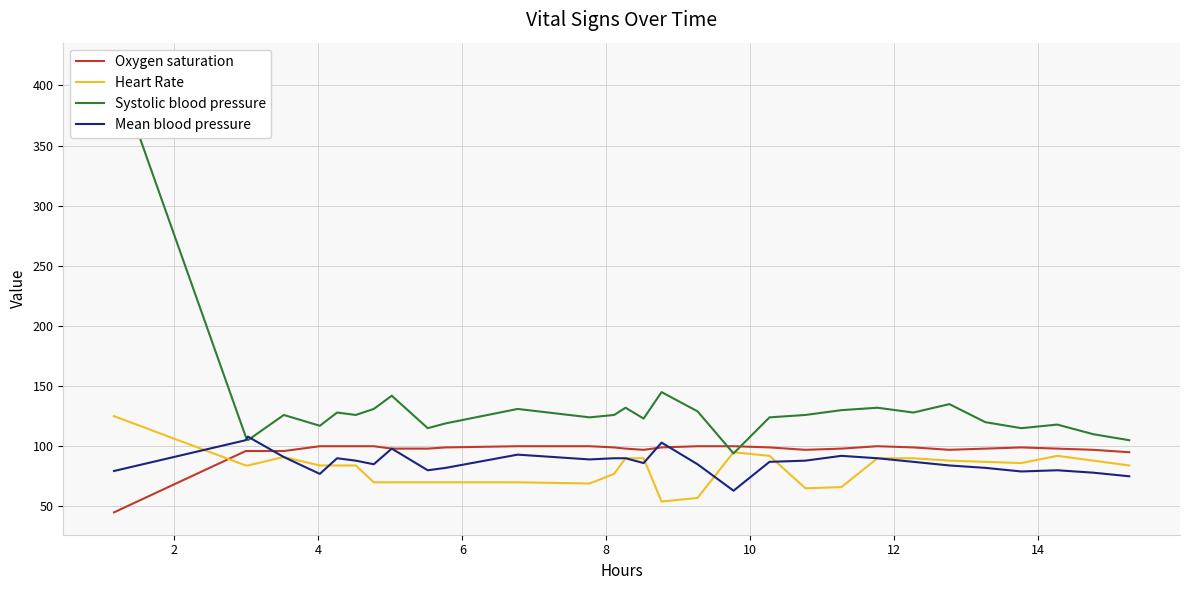

At how many categories does at least one series exceed 125?

16